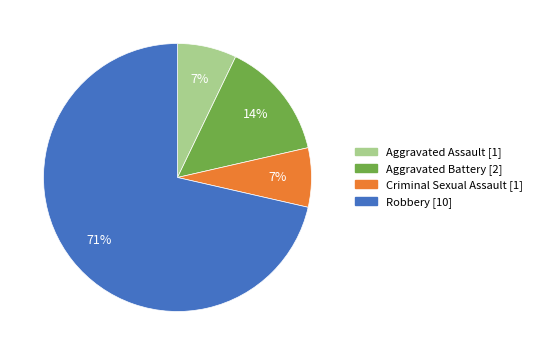

True or false: Aggravated Battery accounts for 1% of the total.

False